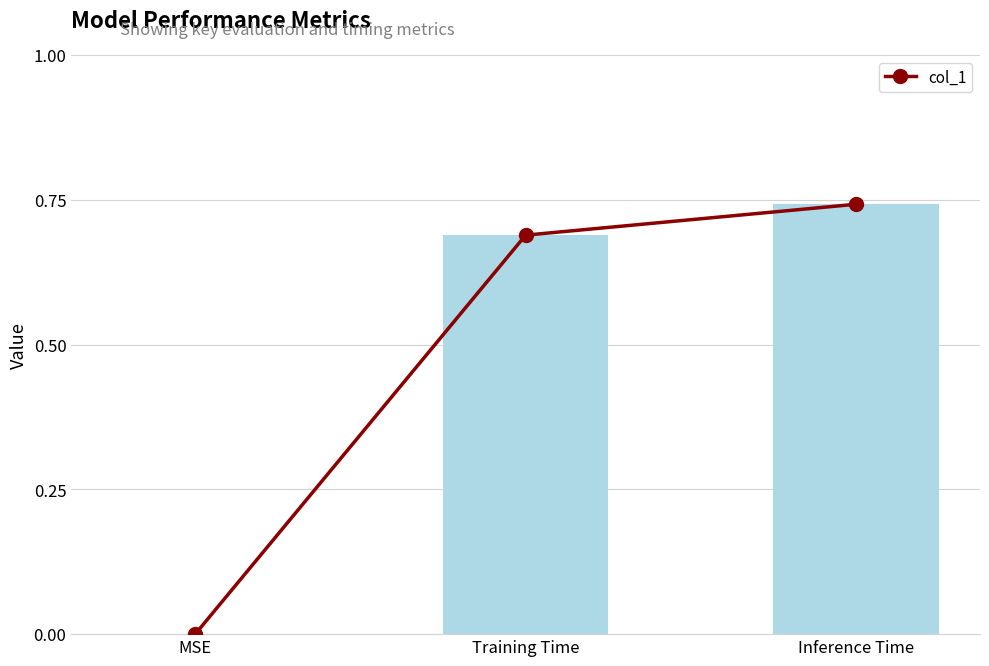

Reading left to right, extract all data points from this chart.

MSE=0.0	Training Time=0.7	Inference Time=0.7